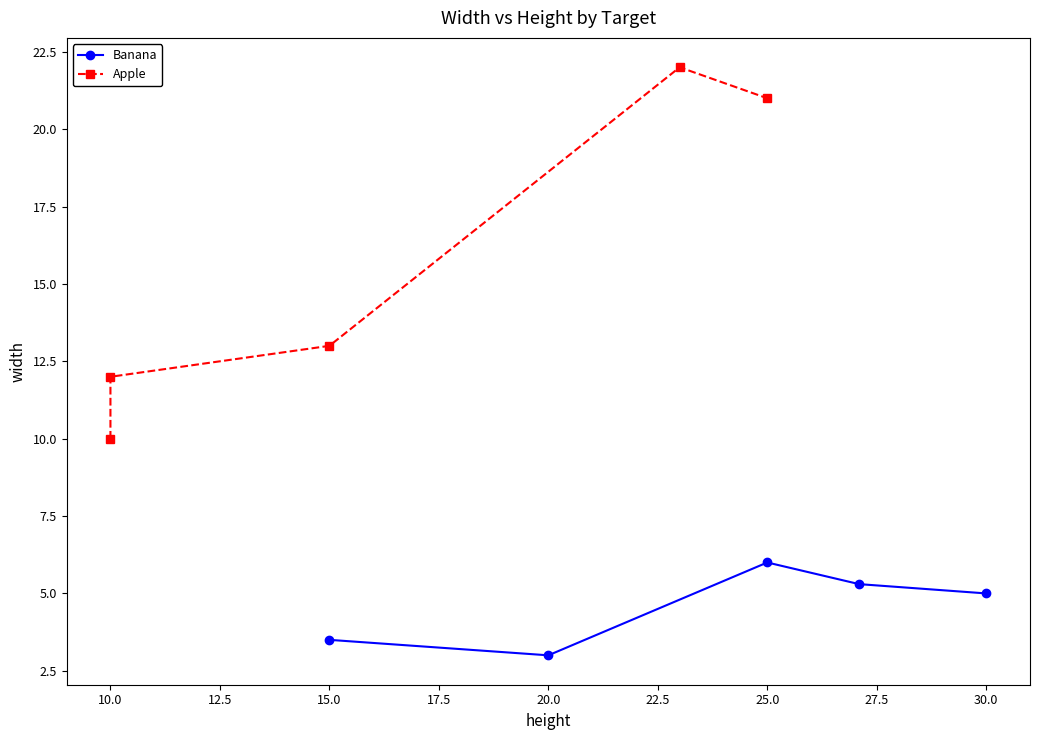

Is it true that Banana equals 6.0 at 25.0?

True